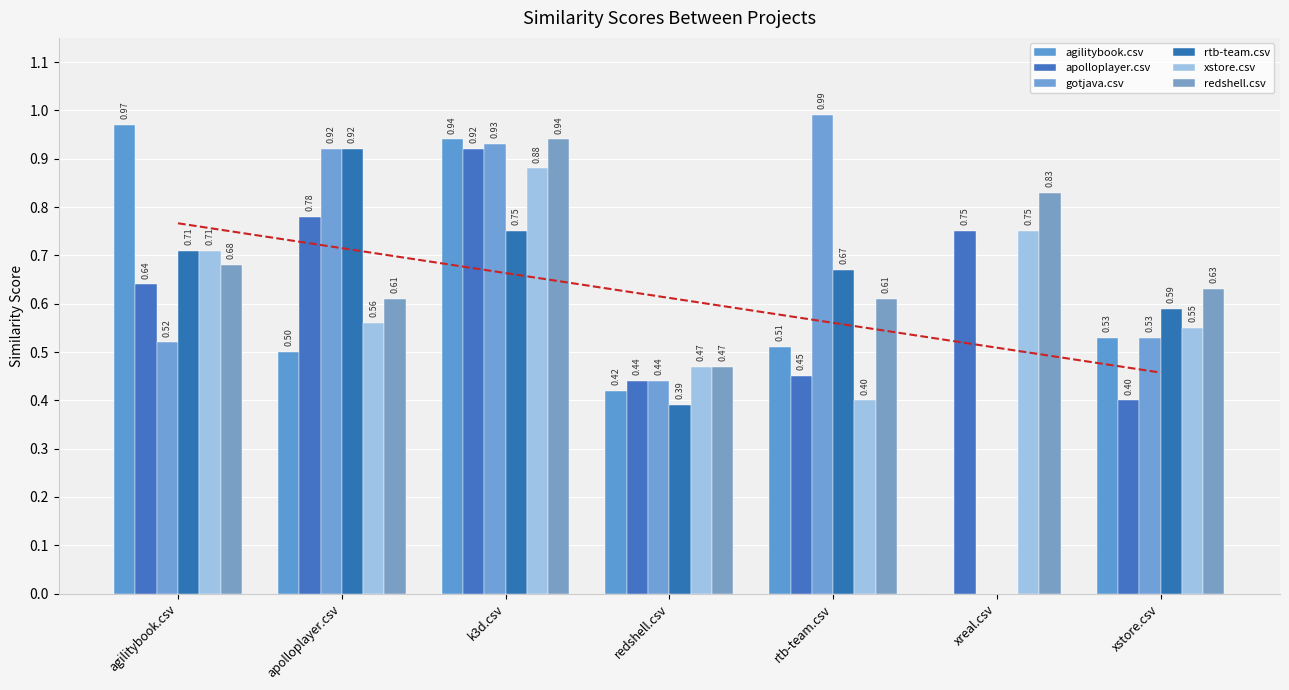

What is the value of the rtb-team.csv bar at the 5th from the left?

0.7